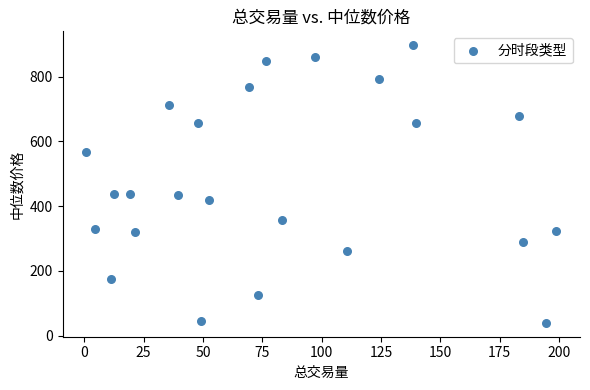

What is the range of Y values (max minus min)?

857.2